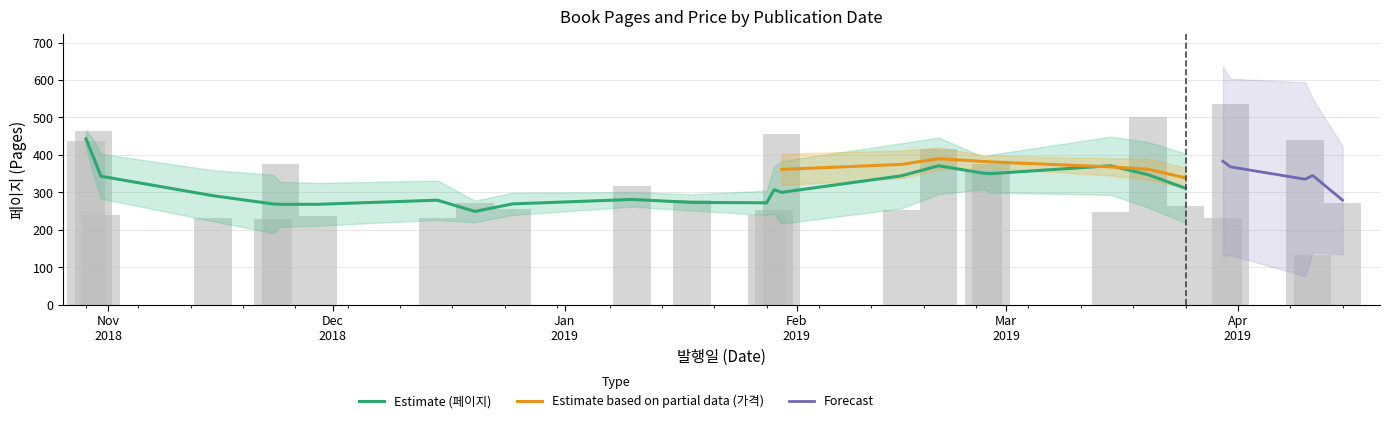

What is the maximum value shown in the chart?

536